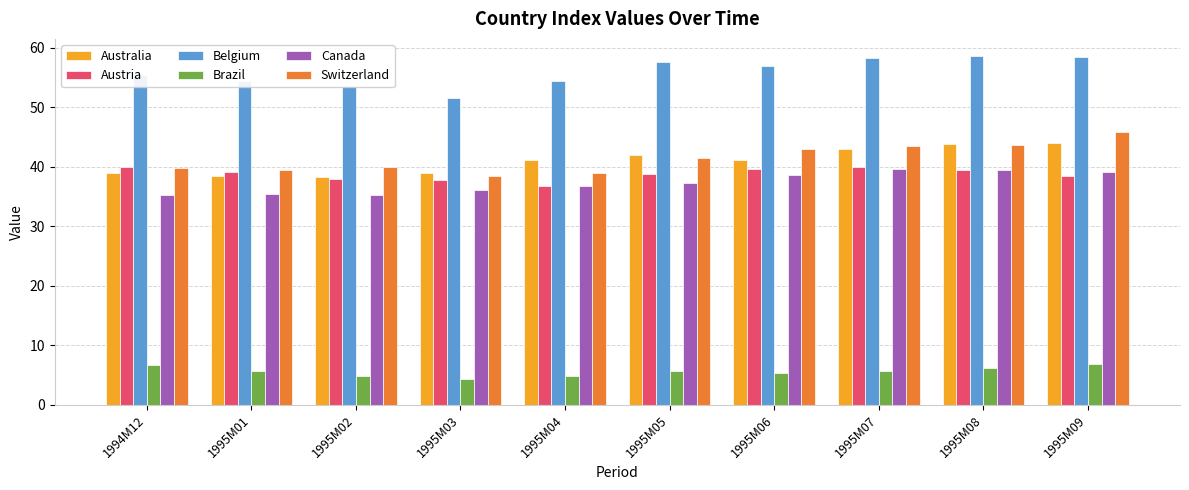

How many bars are there in each group?

6